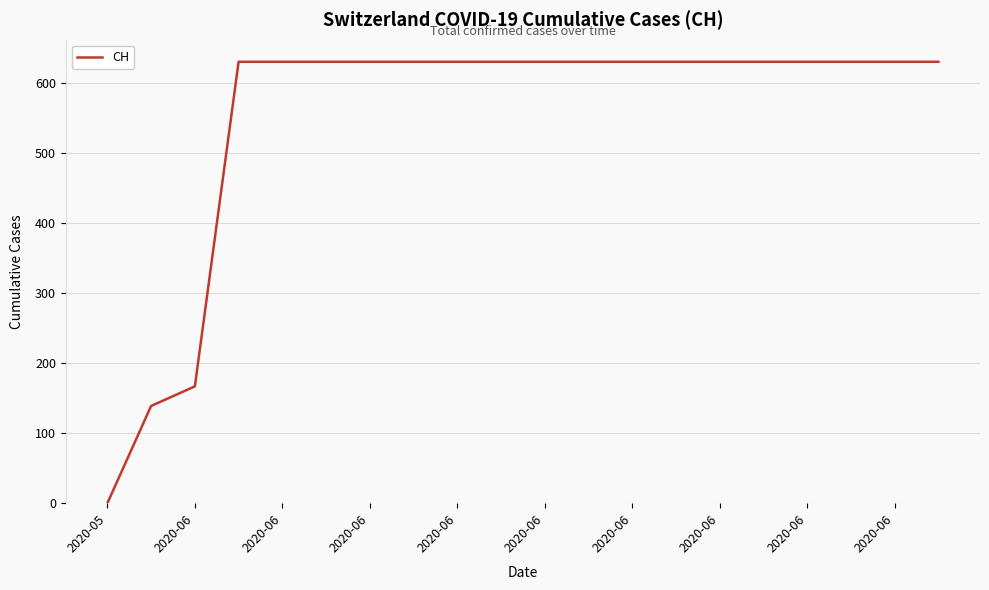

What is the greatest value displayed?

631